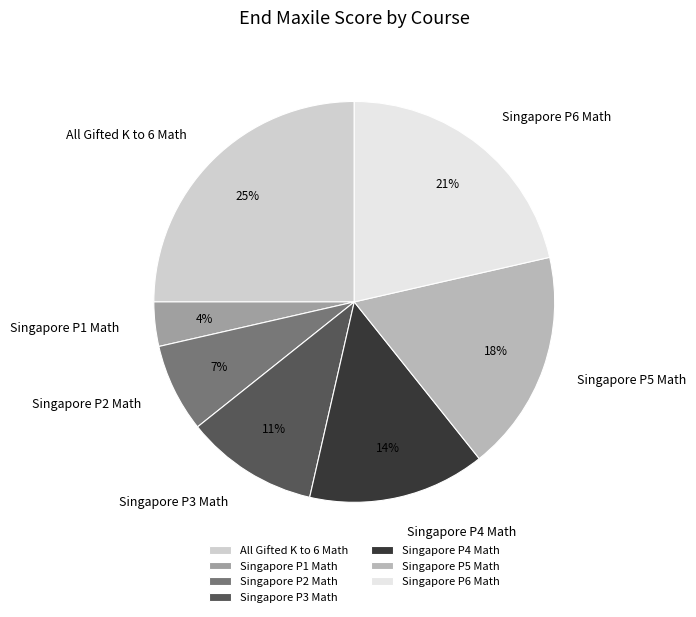

To the nearest percent, what percentage of the pie is Singapore P4 Math?

14%